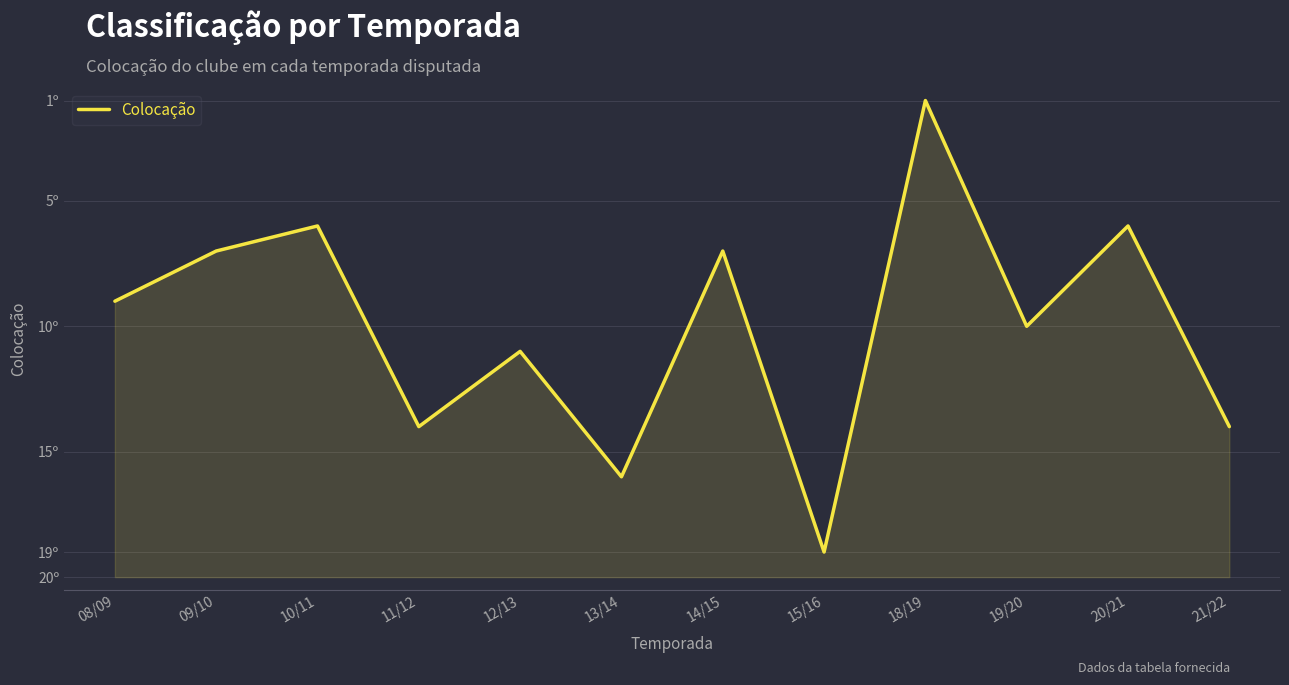

How many interior local valleys (lower than both neighbors) does the data have?

5